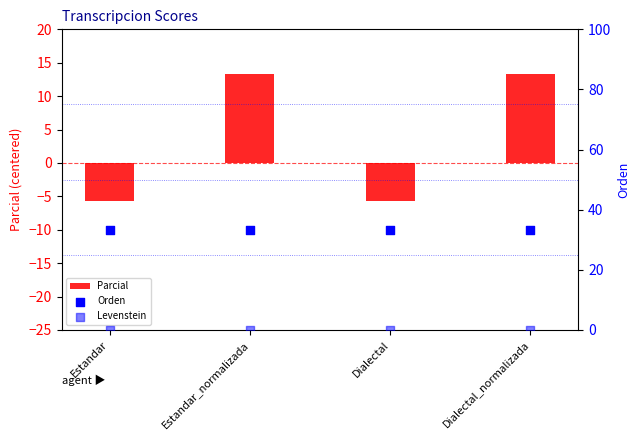

At how many categories does at least one series exceed 0?

4